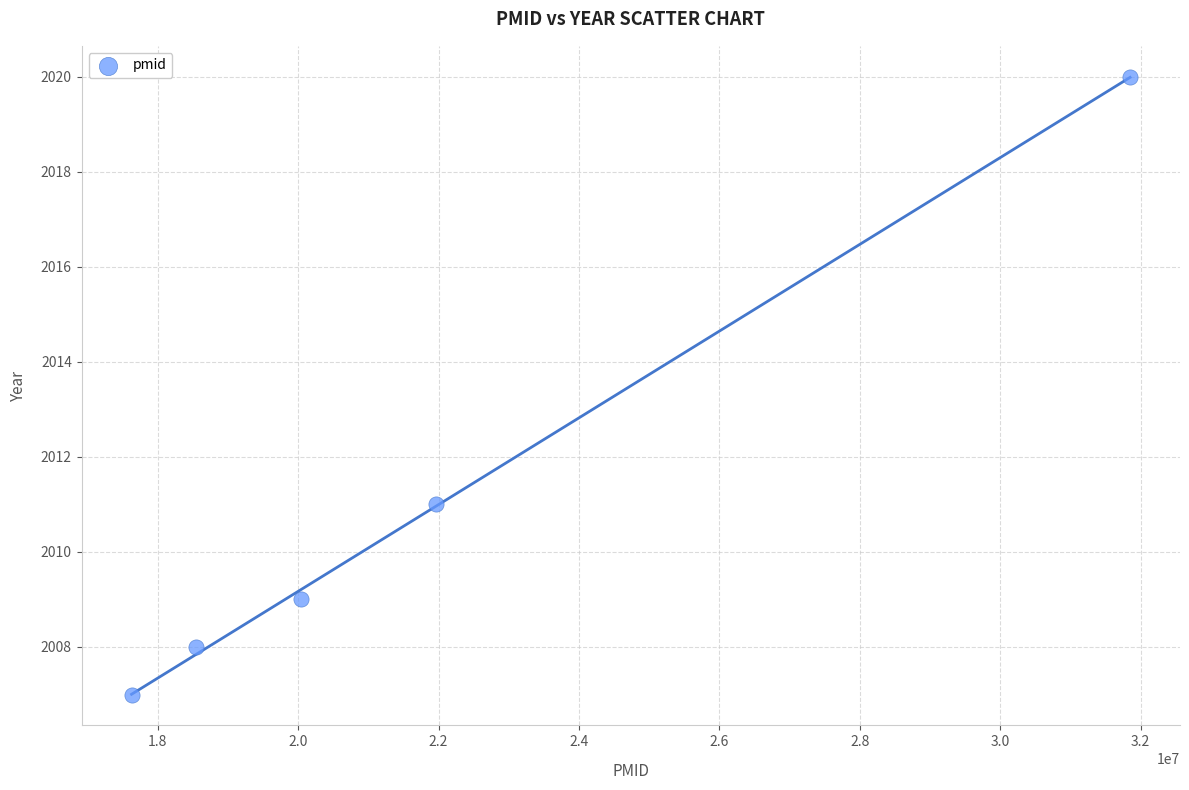

What is the range of Y values (max minus min)?

13